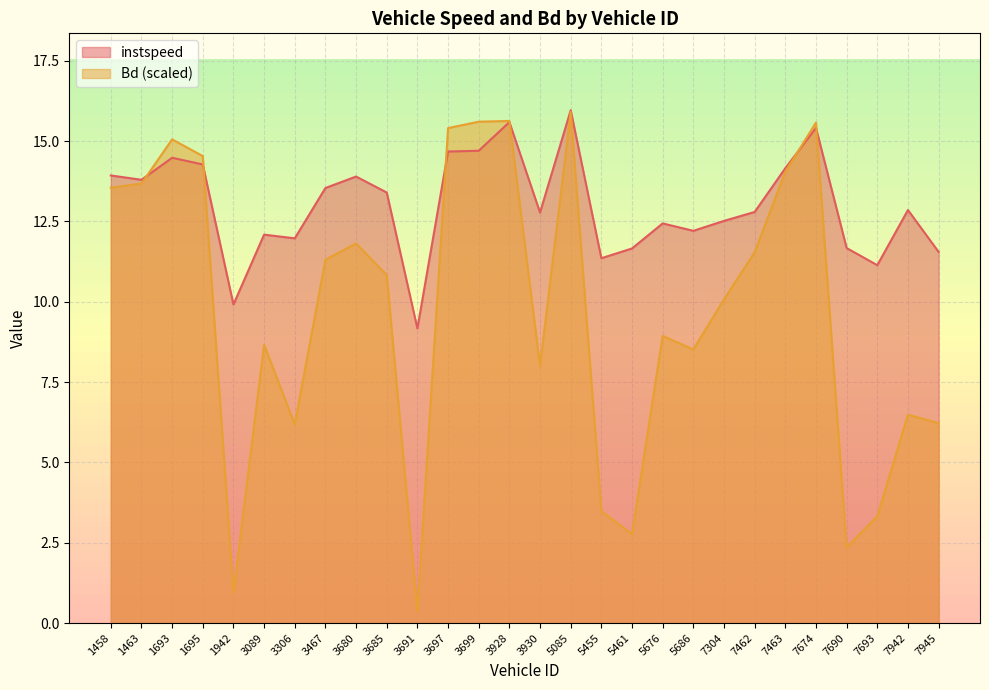

What is the average value of the instspeed series?

13.0